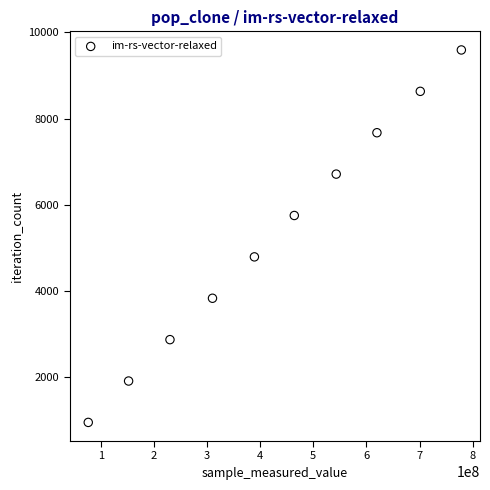

What is the range of Y values (max minus min)?

8631